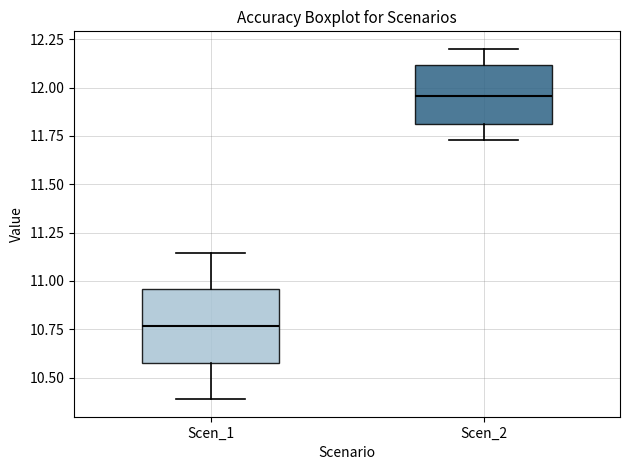

Reading left to right, read every box against the y-axis: the position of its median line, the range the box covers, and the ends of its whiskers. The values are not printed on the chart, so give them approximately, as read against the axis.

Scen_1: median 10.75, box 10.60 to 10.95, whiskers 10.40 to 11.15
Scen_2: median 11.95, box 11.80 to 12.10, whiskers 11.75 to 12.20